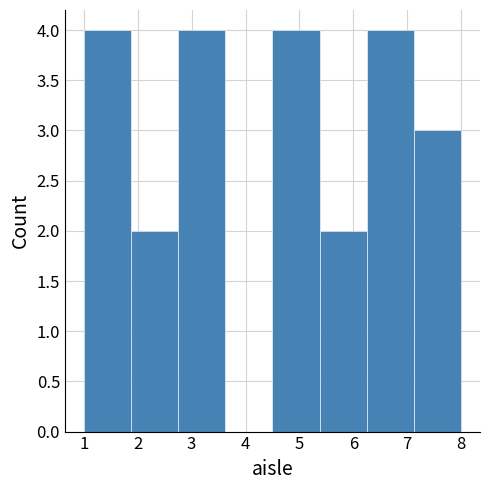

Reading left to right, list every bar in this chart as the range it spans on the x-axis followed by its height. Neither the bar edges nor the heights are printed on the chart, so give them approximately, as read against the axes.

1.0 to 1.9: 4
1.9 to 2.8: 2
2.8 to 3.6: 4
3.6 to 4.5: 0
4.5 to 5.4: 4
5.4 to 6.3: 2
6.3 to 7.1: 4
7.1 to 8.0: 3